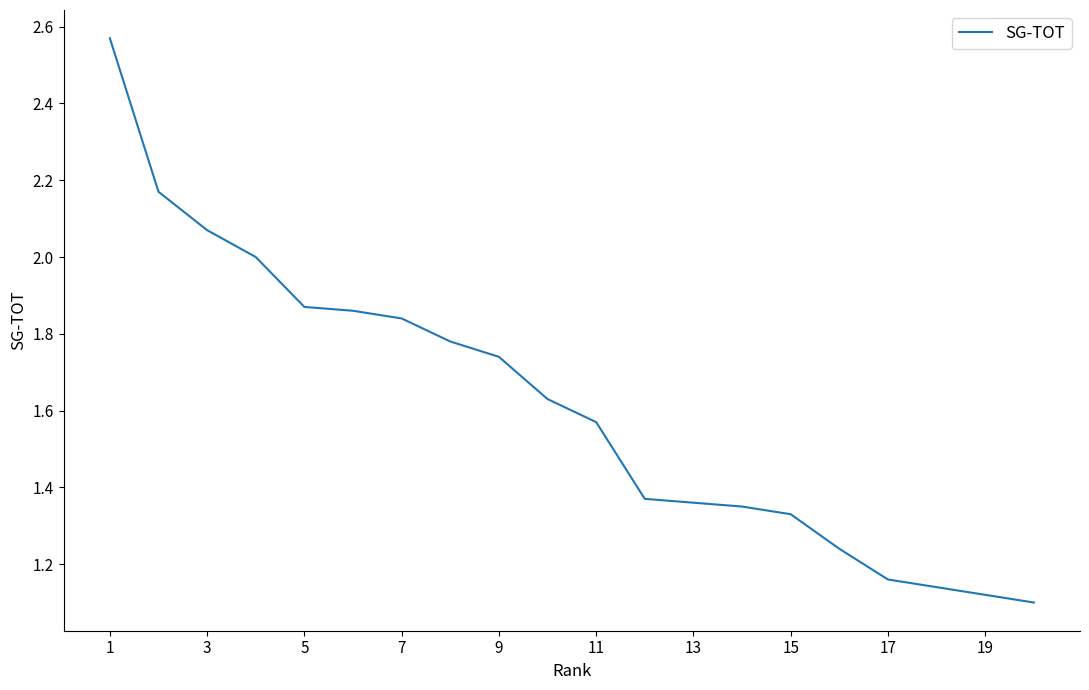

What is the difference between the maximum and minimum values?

1.5